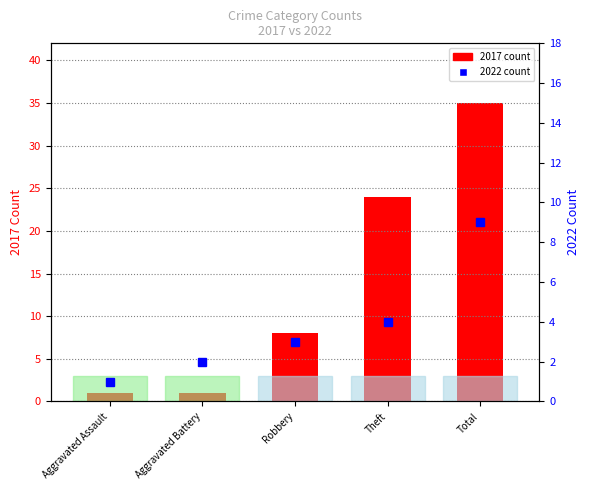

Rank the series by their average value, from highest to lowest.

2017 count, 2022 count